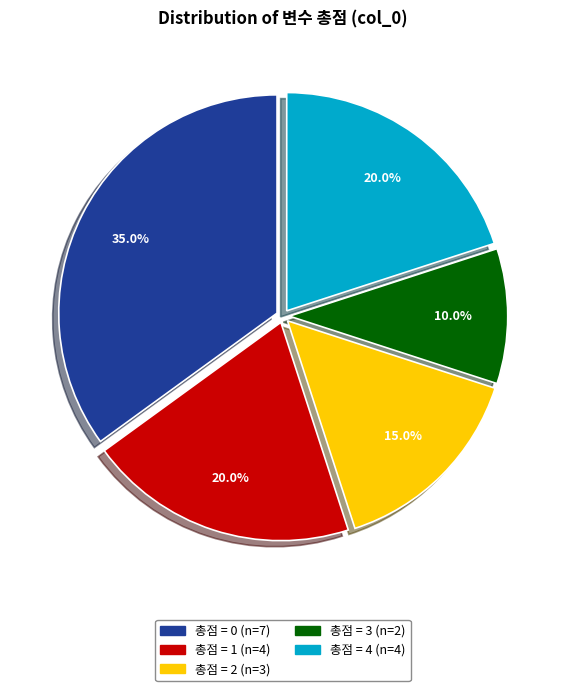

Is there a majority slice in this chart?

No